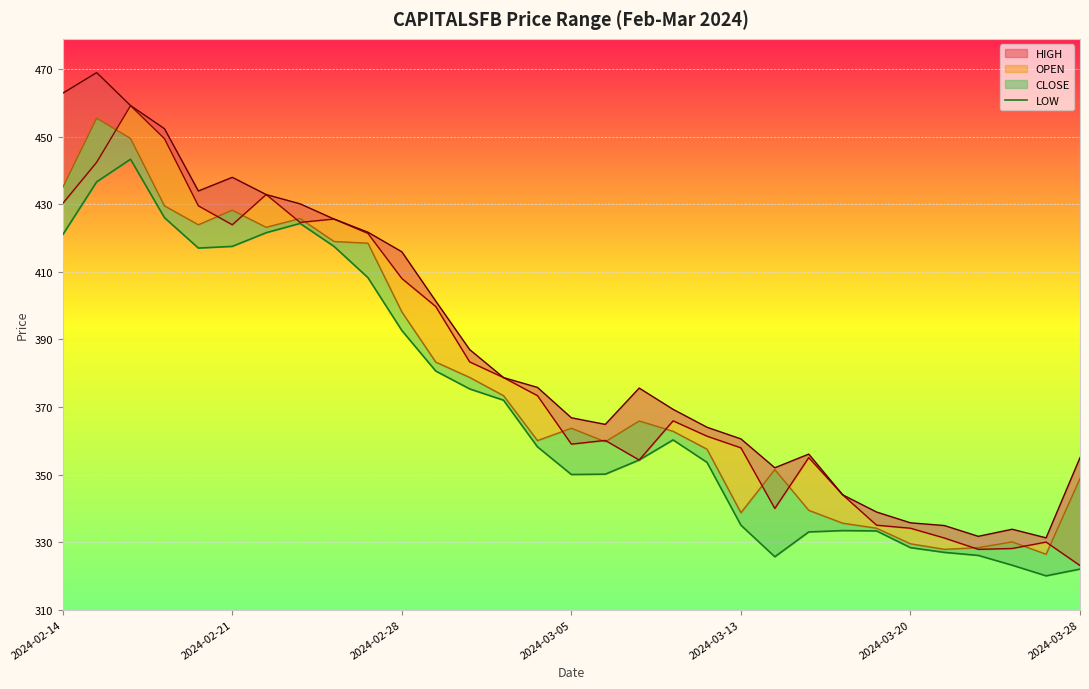

Which has a higher value, 2024-03-13 or 2024-02-14?

2024-02-14